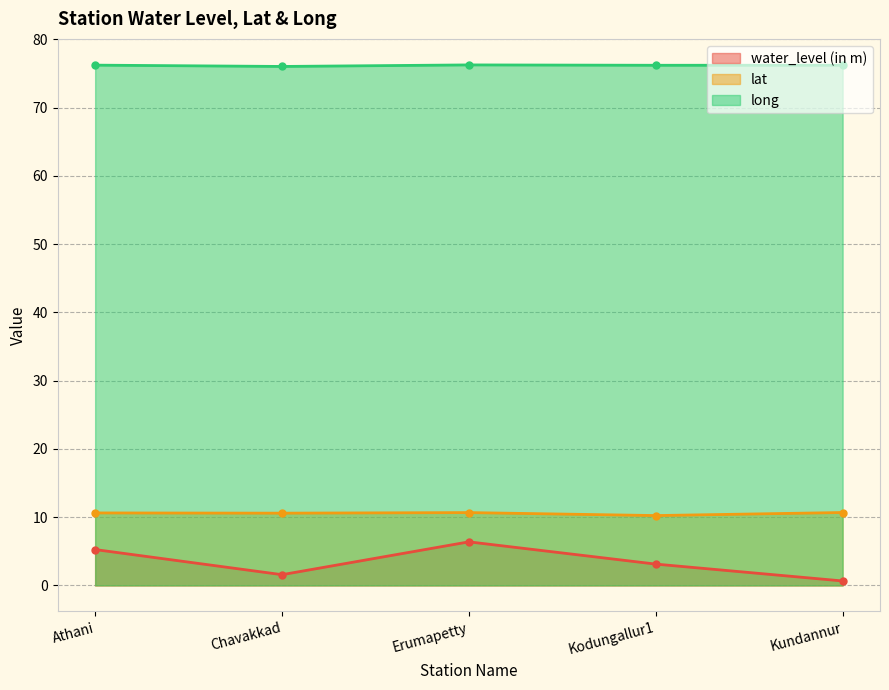

At which label is long closest to 76?

Chavakkad